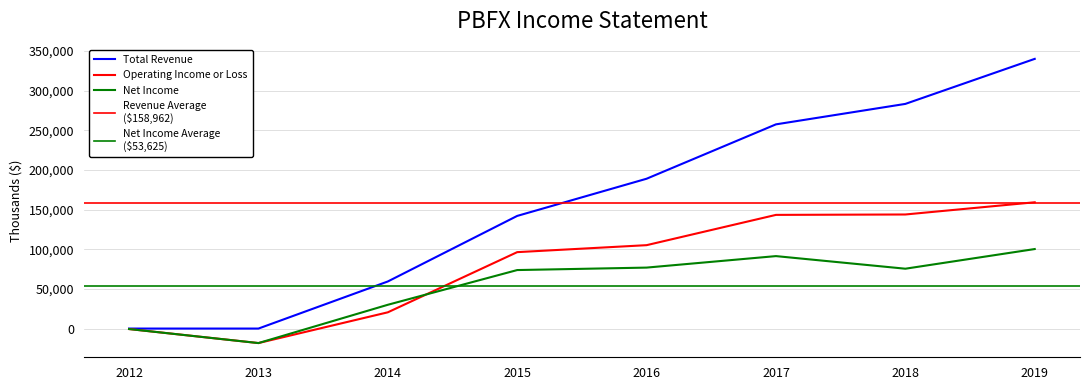

The value of Net Income at 2017 is 91400. True or false?

True